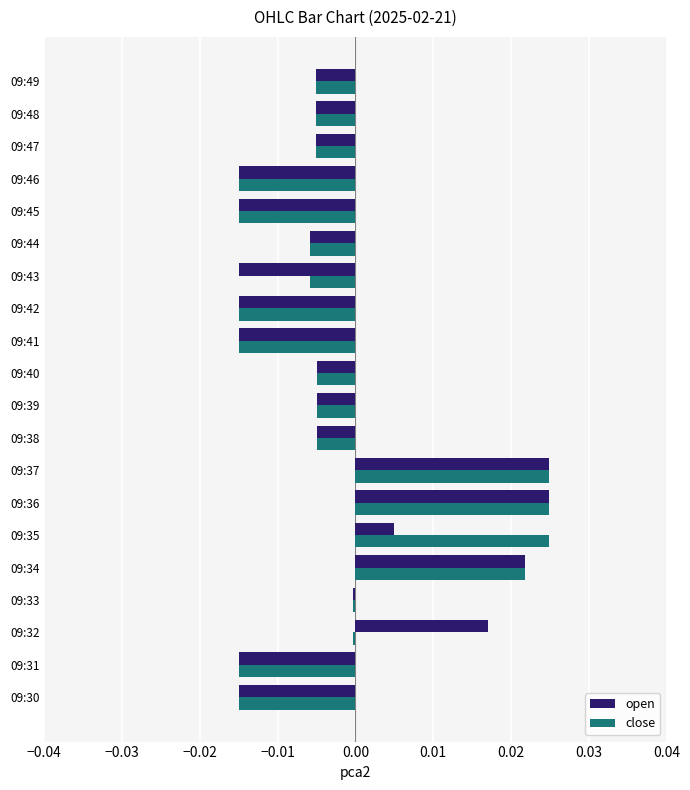

The value of open at 09:37 is 0.0. True or false?

True